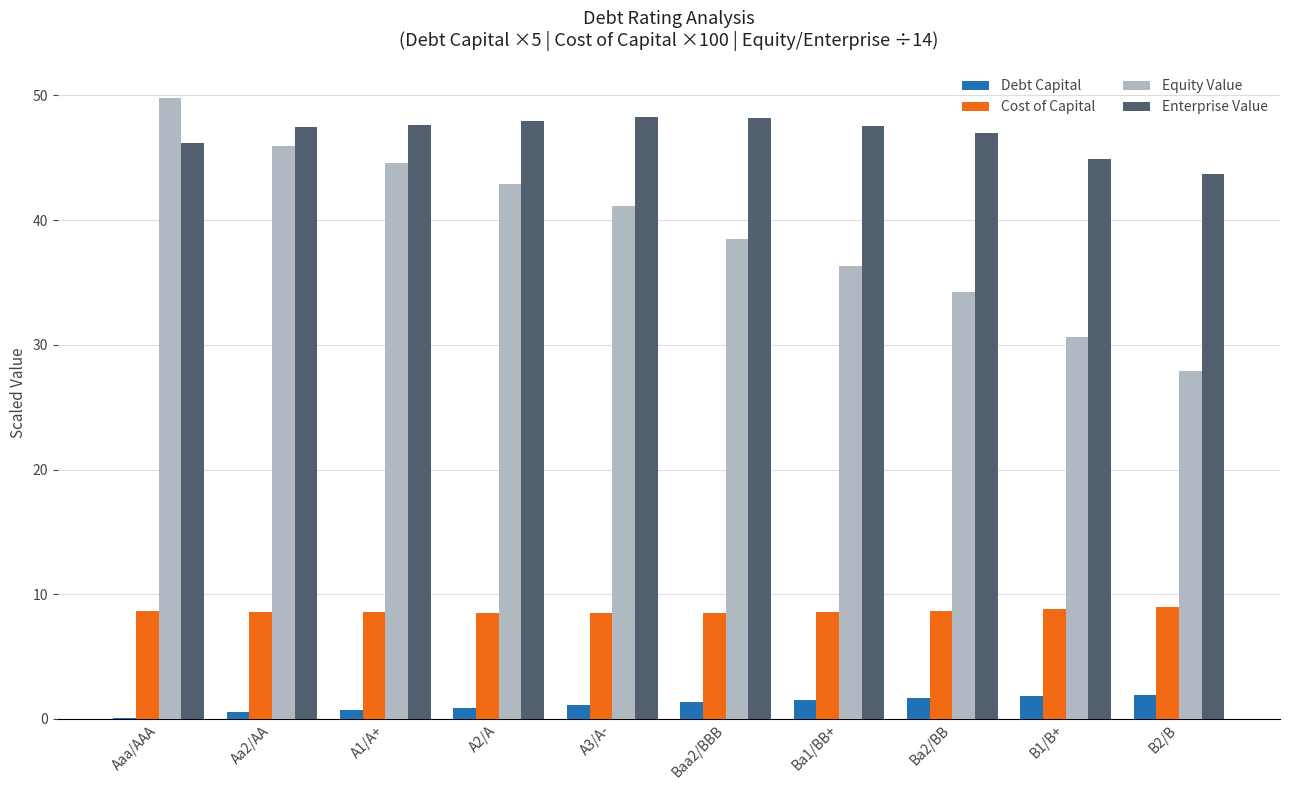

Between Ba1/BB+ and B2/B, which series saw the biggest shift?

Equity Value